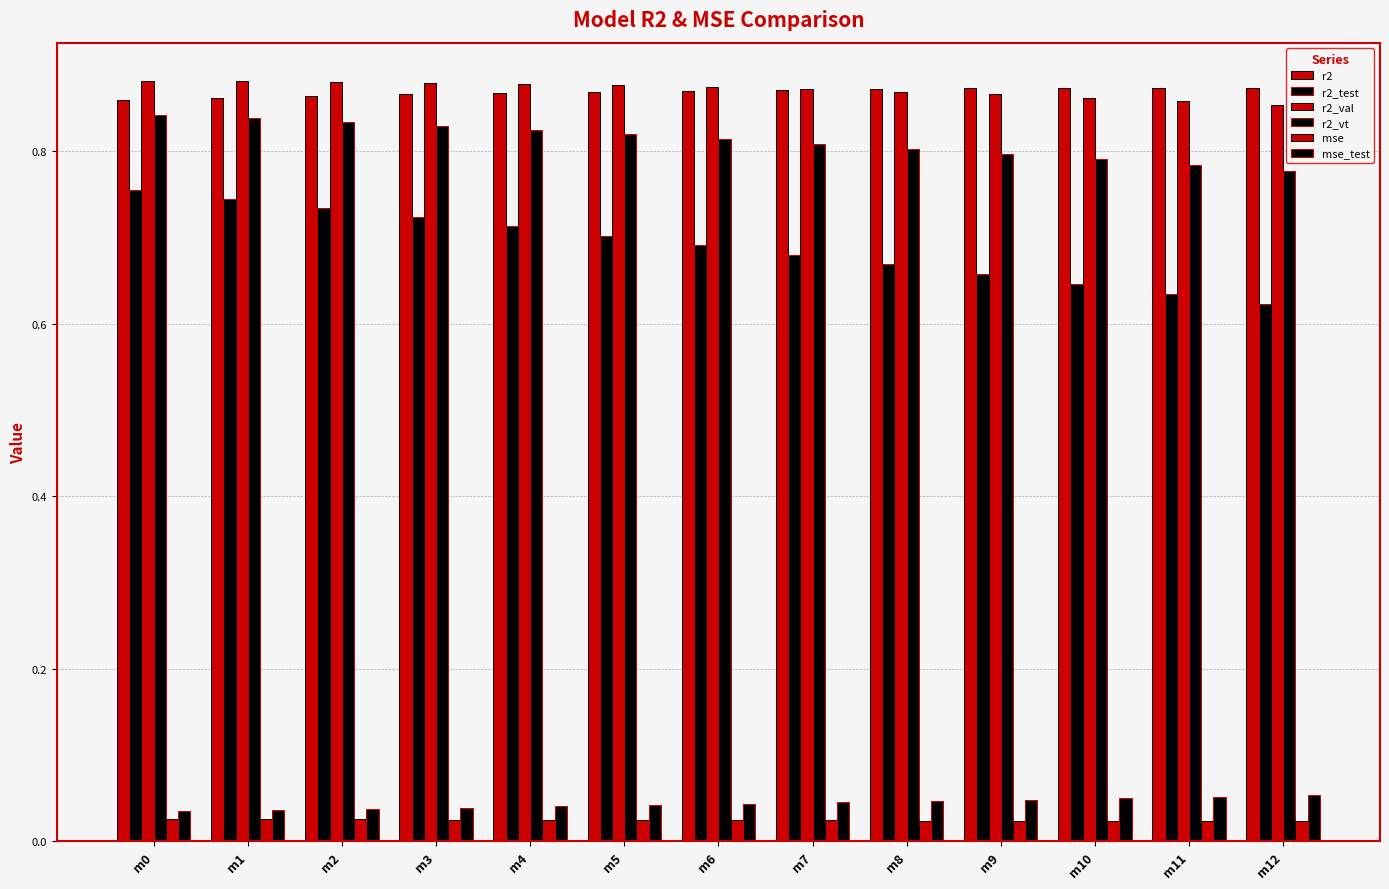

Which has a higher value, m6 or m11?

m11